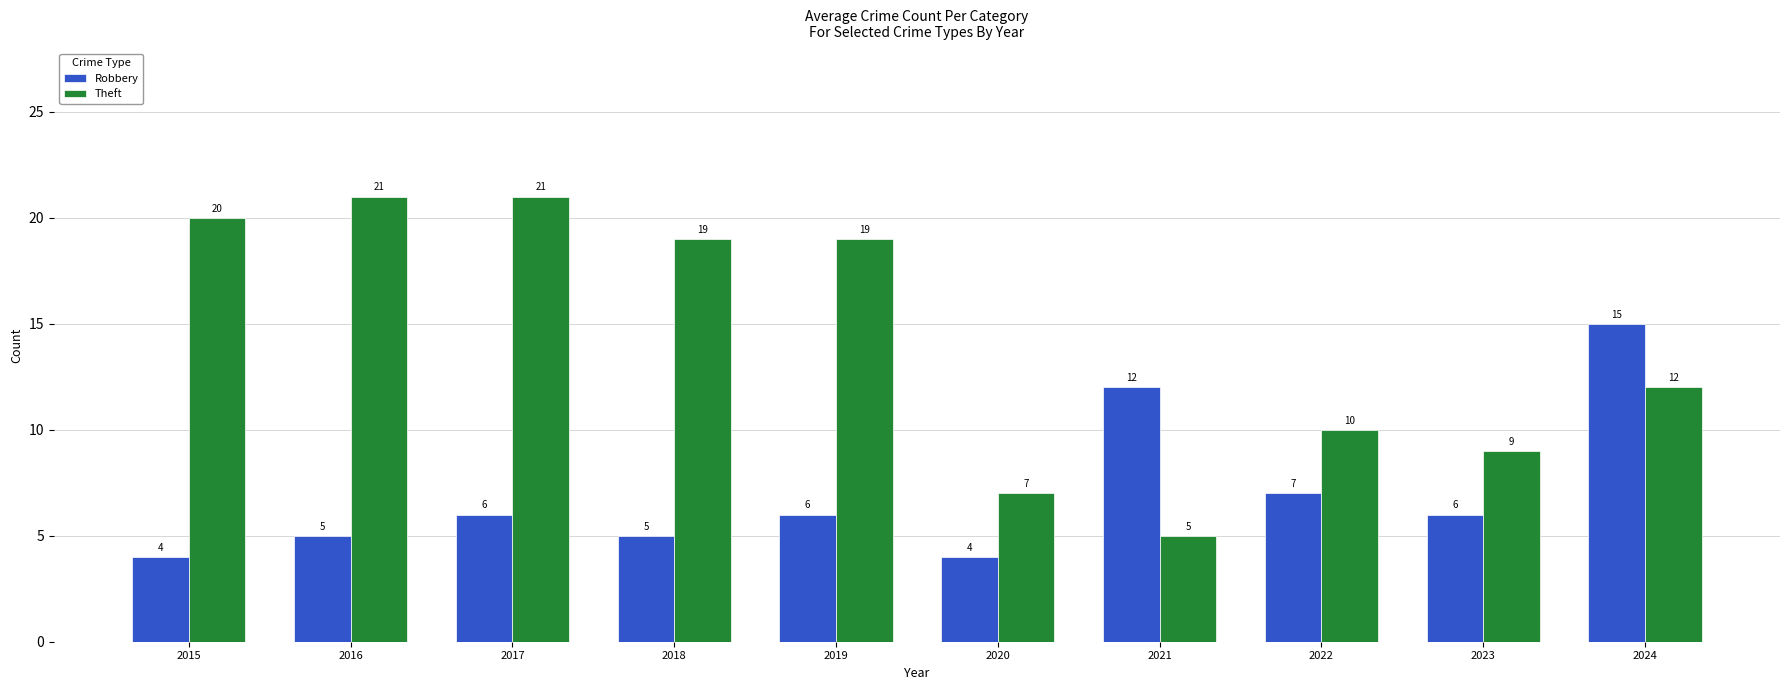

Is the value of Robbery at 2020 greater than the value of Theft at 2023?

No